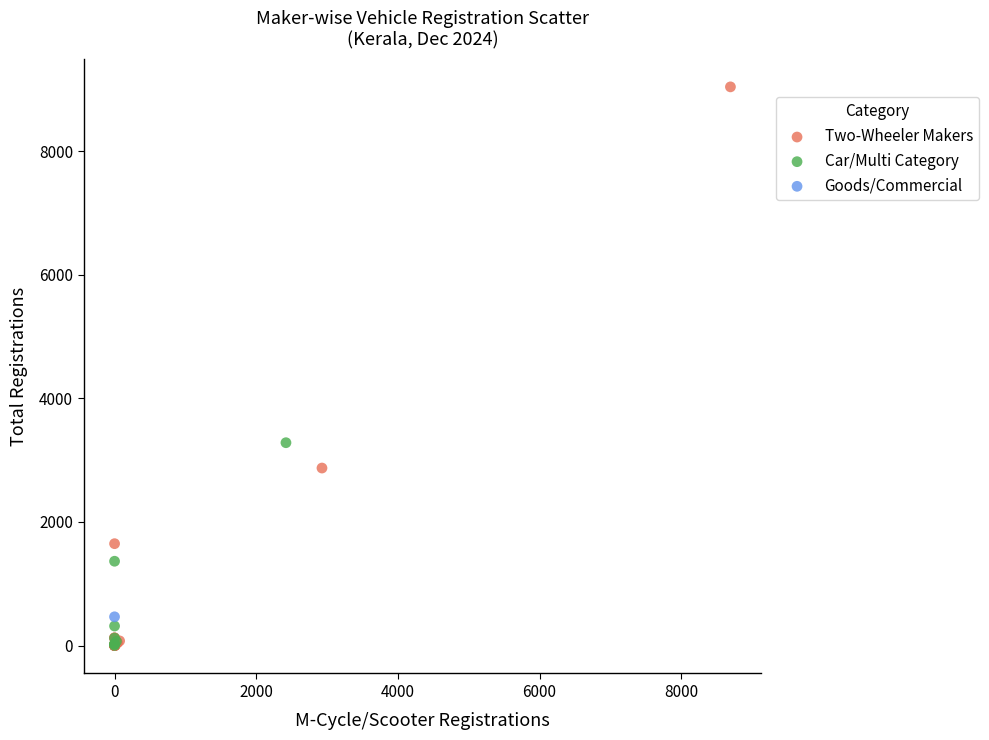

Which series reaches the maximum Y coordinate?

Two-Wheeler Makers